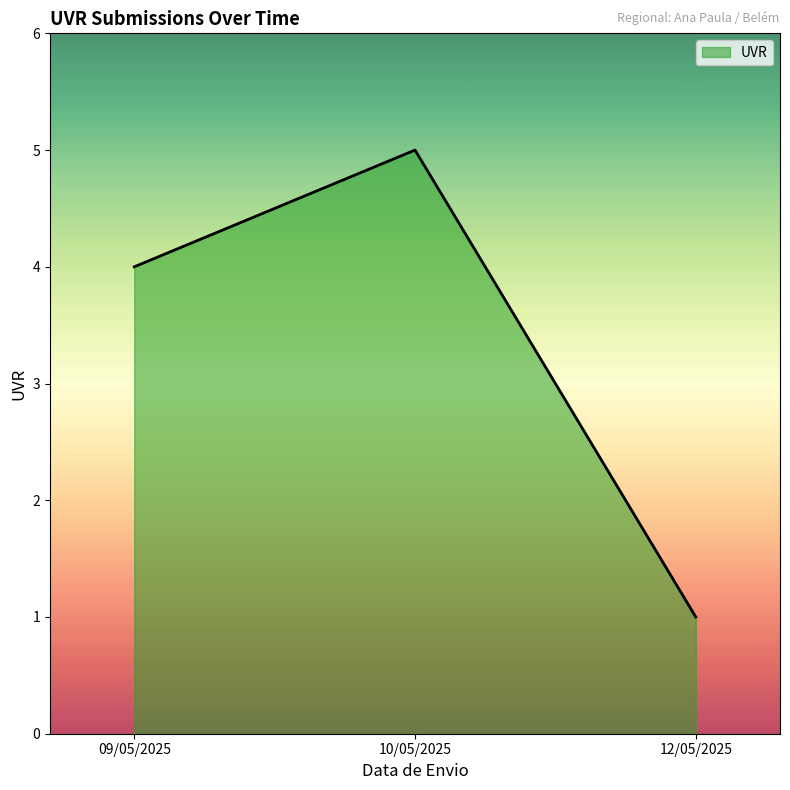

List the labels in order of value, smallest first.

12/05/2025, 09/05/2025, 10/05/2025